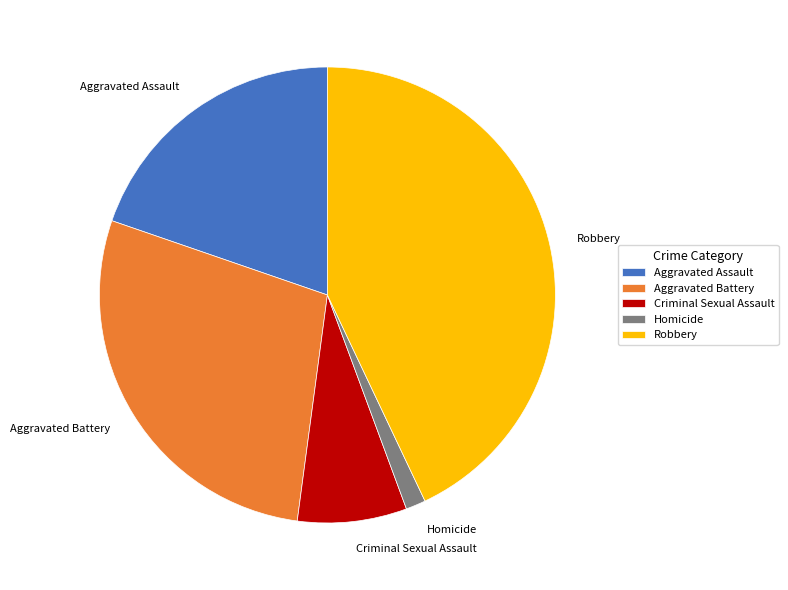

Combined, do Criminal Sexual Assault and Aggravated Assault account for over 50%?

No